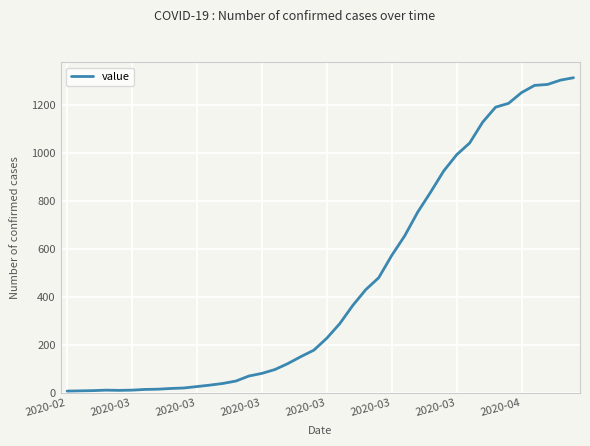

What is the greatest value displayed?

1316